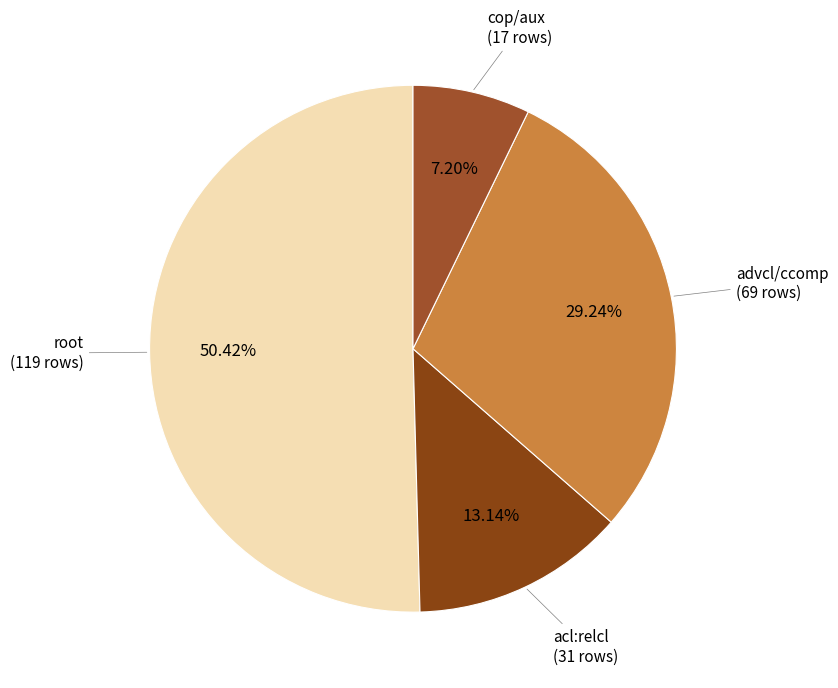

Do acl:relcl (31 rows) and root (119 rows) together represent more than half of the pie?

Yes